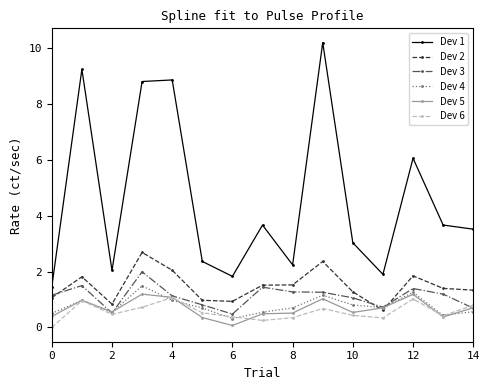

Which series has the largest total across all categories?

Dev 1